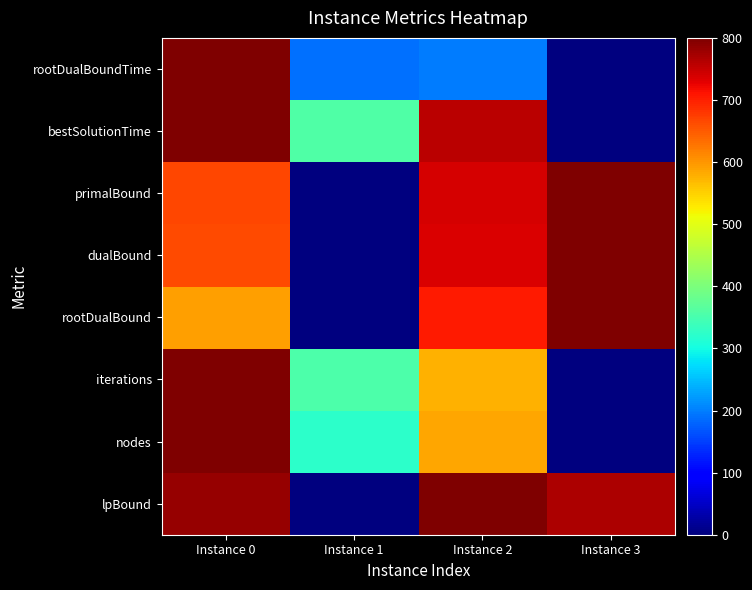

Reading left to right, extract all data points from this chart.

lpBound: Instance 0=781.4	Instance 1=0.0	Instance 2=800.0	Instance 3=766.2
nodes: Instance 0=800.0	Instance 1=322.0	Instance 2=587.1	Instance 3=0.0
iterations: Instance 0=800.0	Instance 1=354.7	Instance 2=575.9	Instance 3=0.0
rootDualBound: Instance 0=591.2	Instance 1=0.0	Instance 2=703.4	Instance 3=800.0
dualBound: Instance 0=664.5	Instance 1=0.0	Instance 2=736.9	Instance 3=800.0
primalBound: Instance 0=667.7	Instance 1=0.0	Instance 2=740.5	Instance 3=800.0
bestSolutionTime: Instance 0=800.0	Instance 1=357.3	Instance 2=757.2	Instance 3=0.0
rootDualBoundTime: Instance 0=800.0	Instance 1=188.0	Instance 2=198.6	Instance 3=0.0